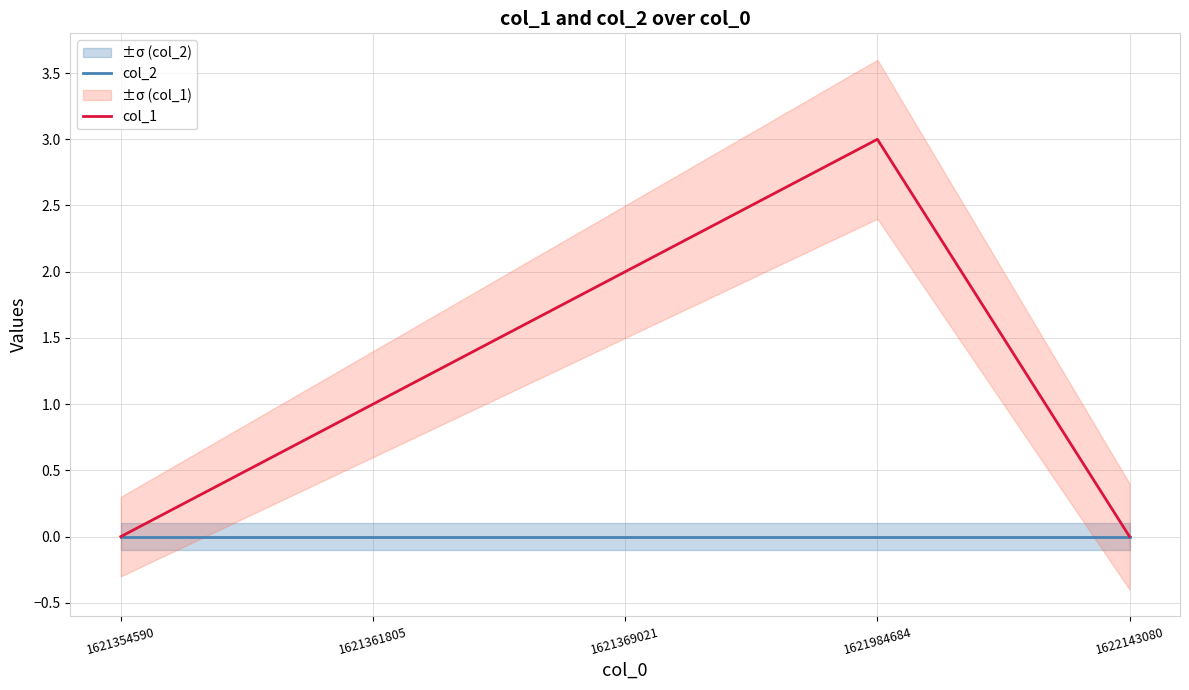

Rank the series at 1622143080 from highest to lowest value.

col_2, col_1